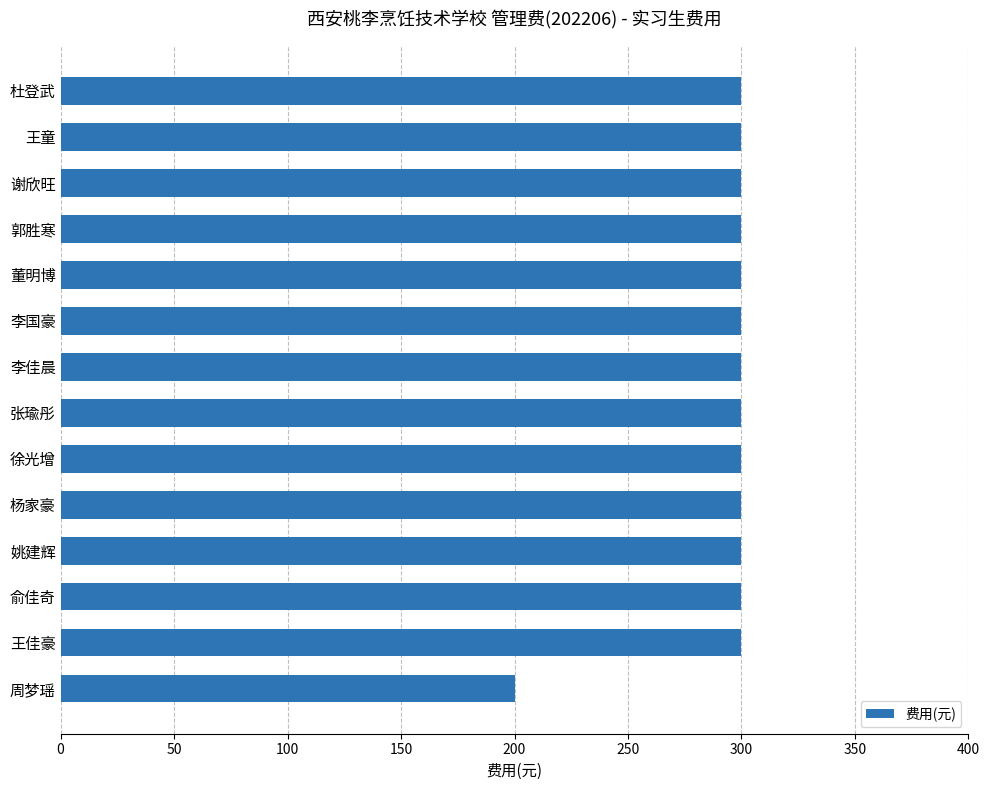

How many values are below 300?

1